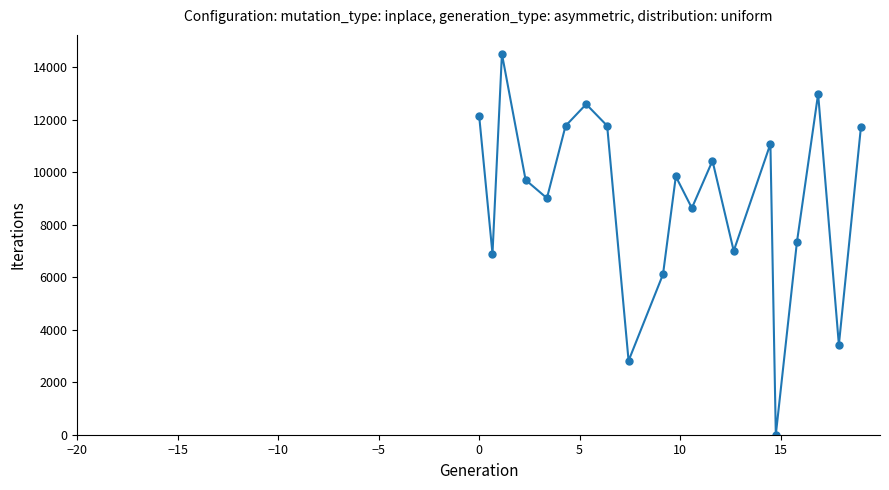

What is the sum of all values?

179686.9